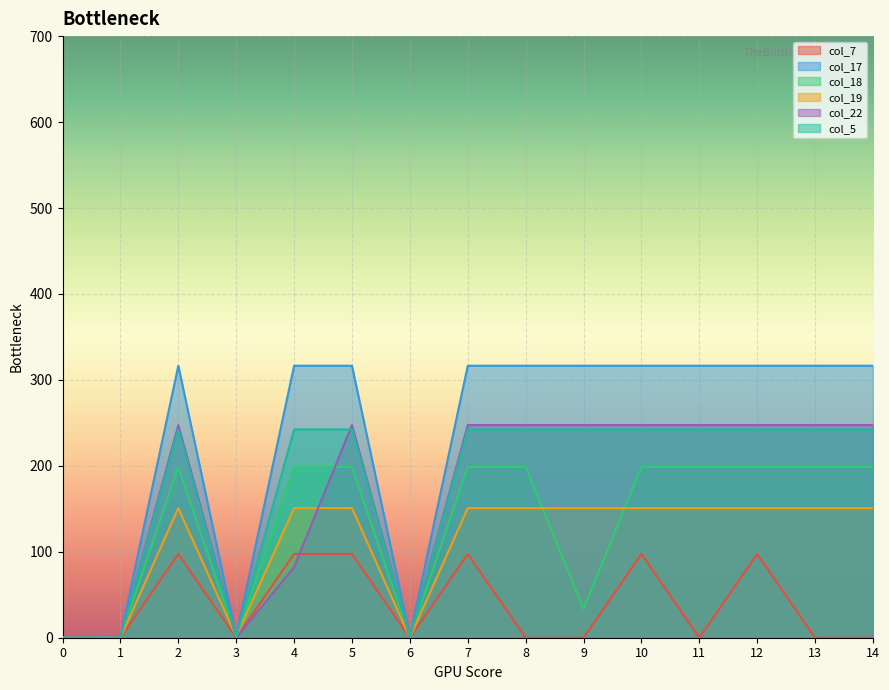

Which series has the largest range (max minus min)?

col_17